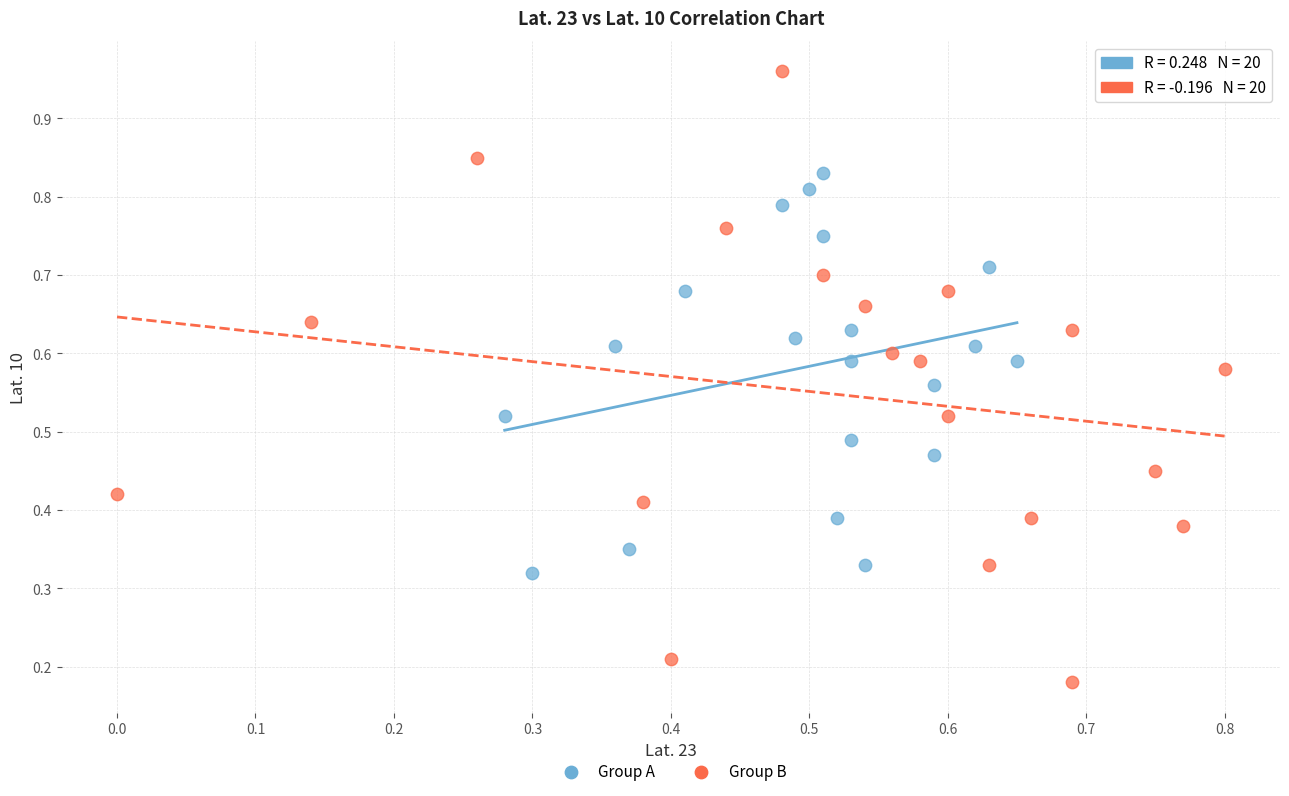

What are all the series names shown in the legend?

Group A, Group B